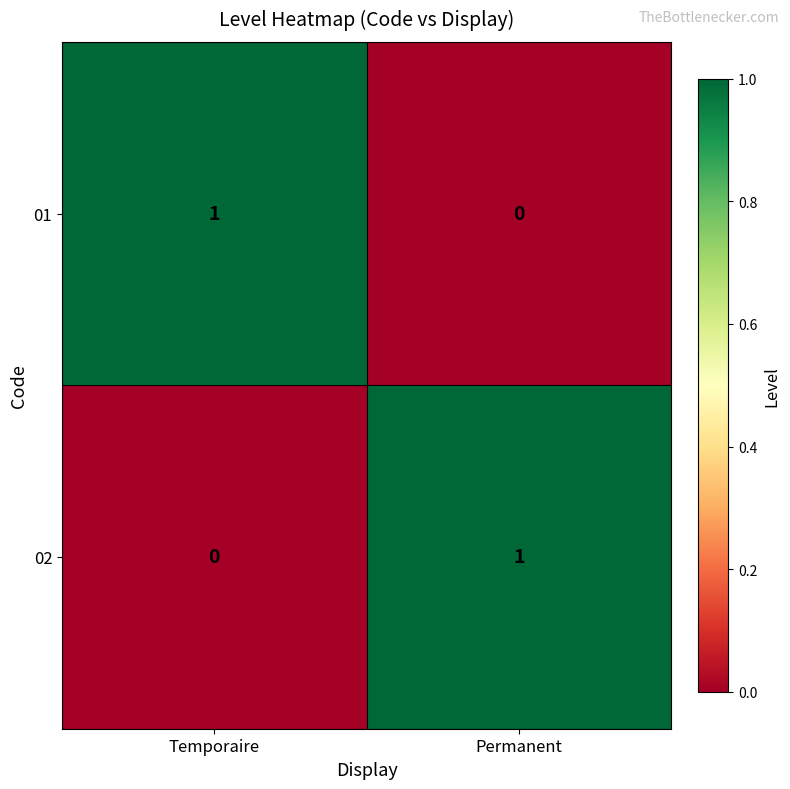

Rank the categories by 01 value from highest to lowest.

Temporaire, Permanent